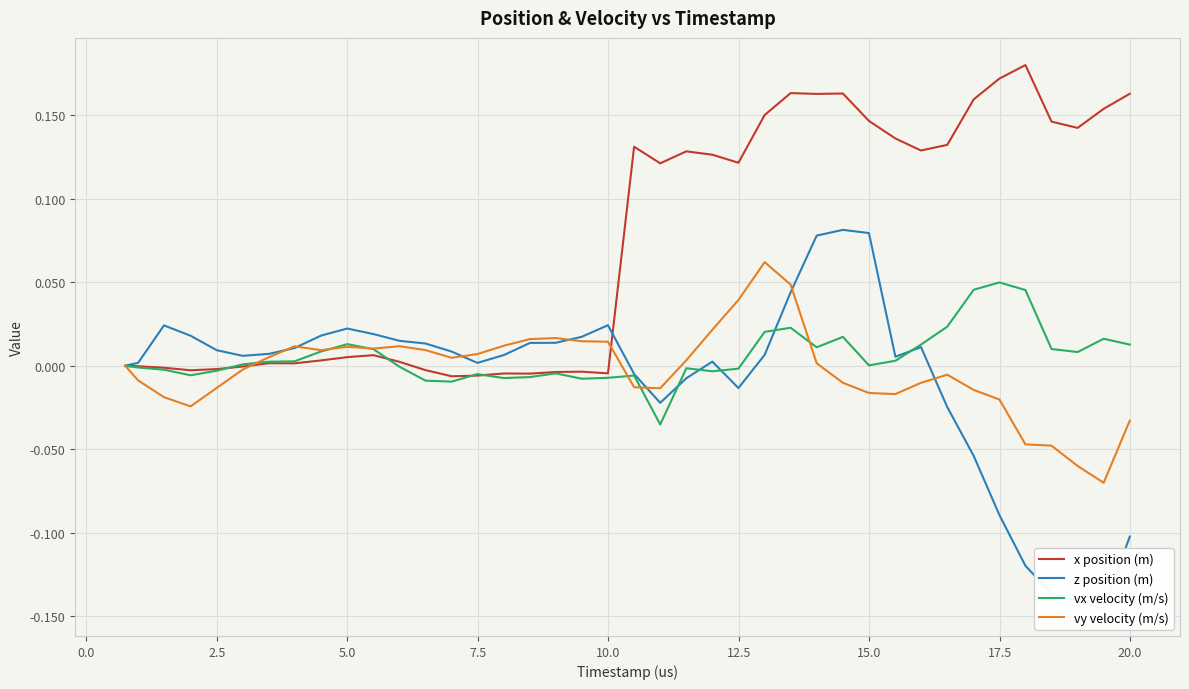

What is the maximum value for x position (m)?

0.2